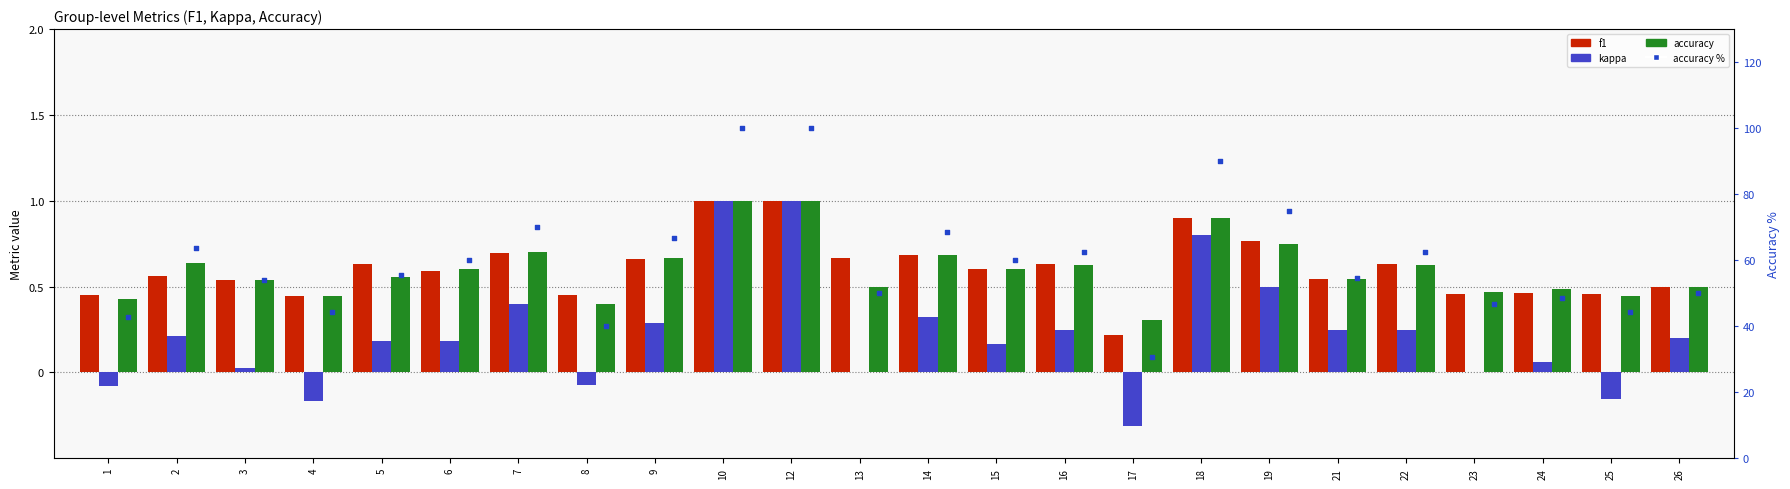

At how many categories does at least one series exceed 86?

3